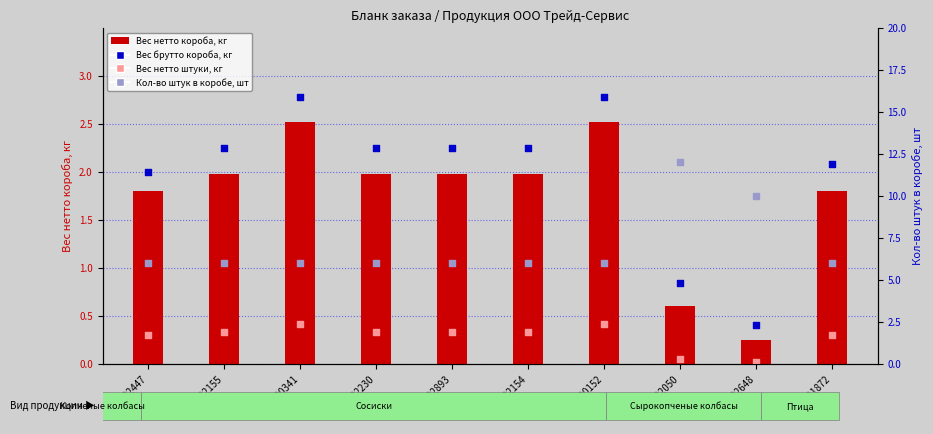

What are all the series names shown in the legend?

Вес нетто короба, кг, Вес брутто короба, кг, Вес нетто штуки, кг, Кол-во штук в коробе, шт